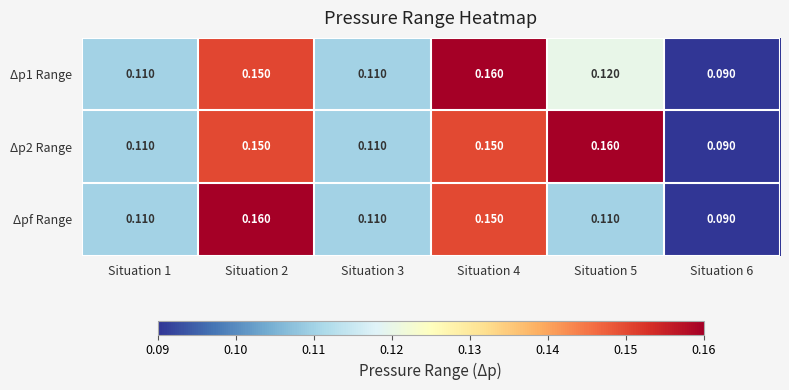

Which series changed the most between Situation 1 and Situation 2?

Δpf Range